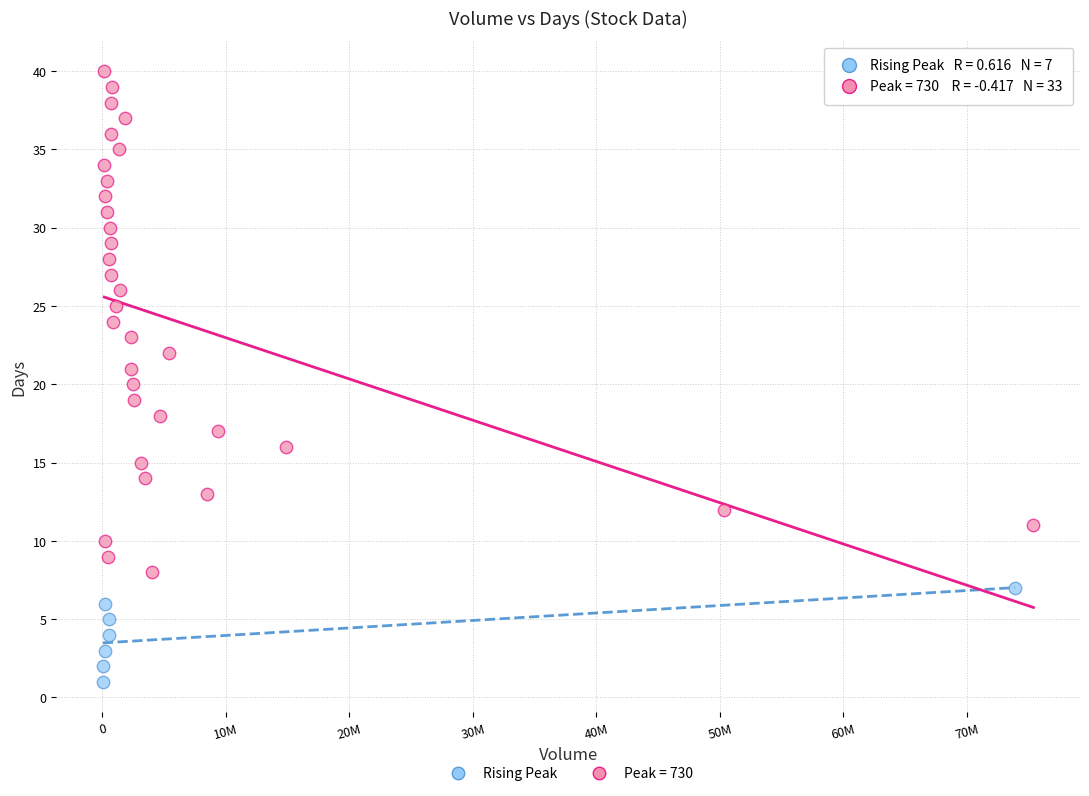

Which series has the largest Y range (max minus min)?

Peak = 730